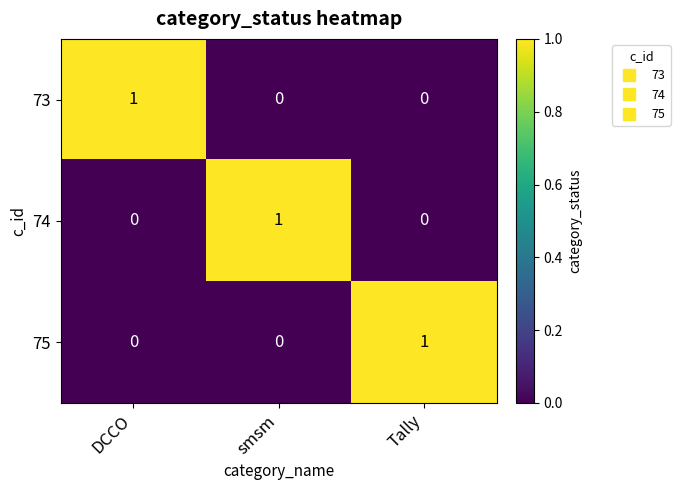

At how many categories does at least one series exceed 0?

3